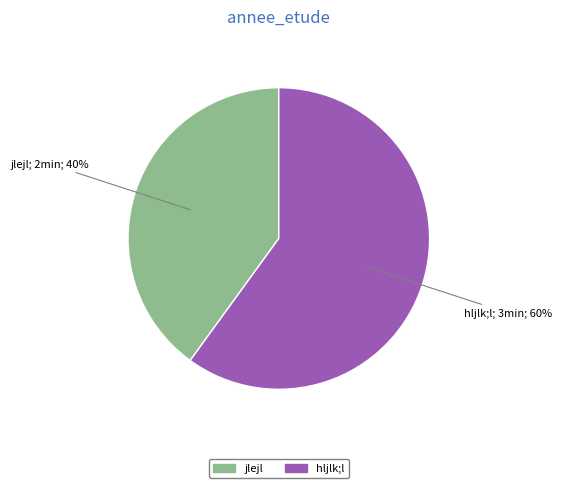

Is there any slice that represents more than half of the pie?

Yes